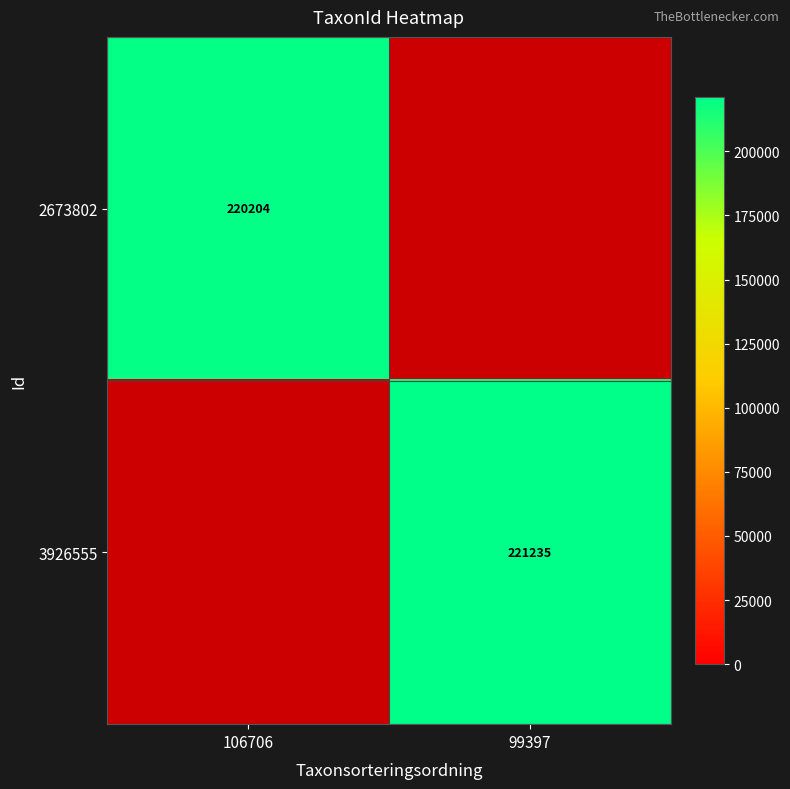

True or false: 2673802 has a value of 375437 at 106706.

False